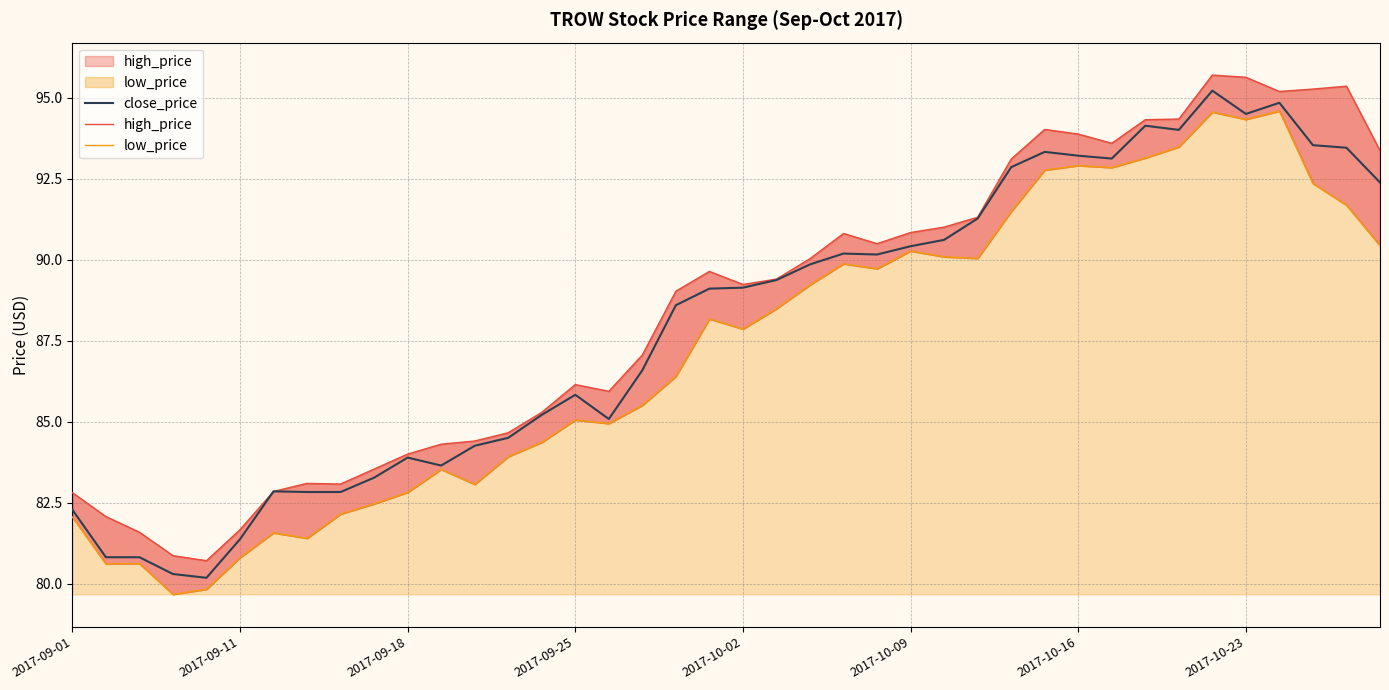

Rank the series by their average value, from highest to lowest.

high_price, close_price, low_price